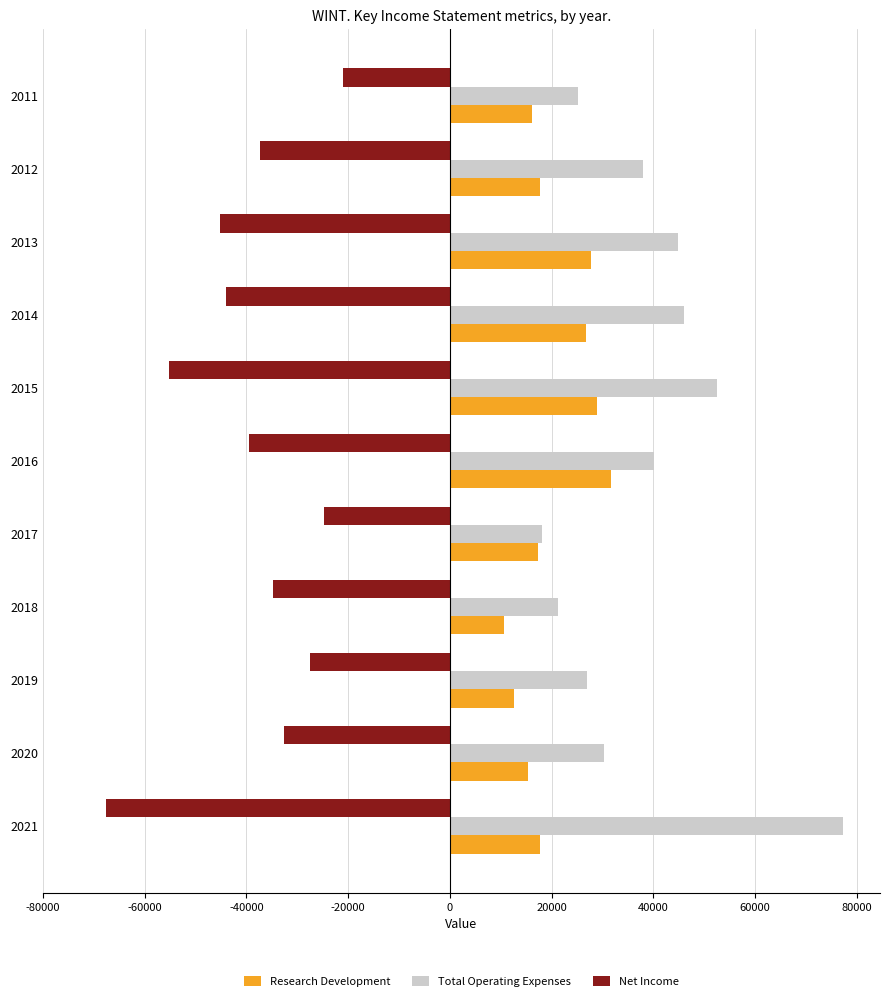

What is the total value across all series at 2020?

13100